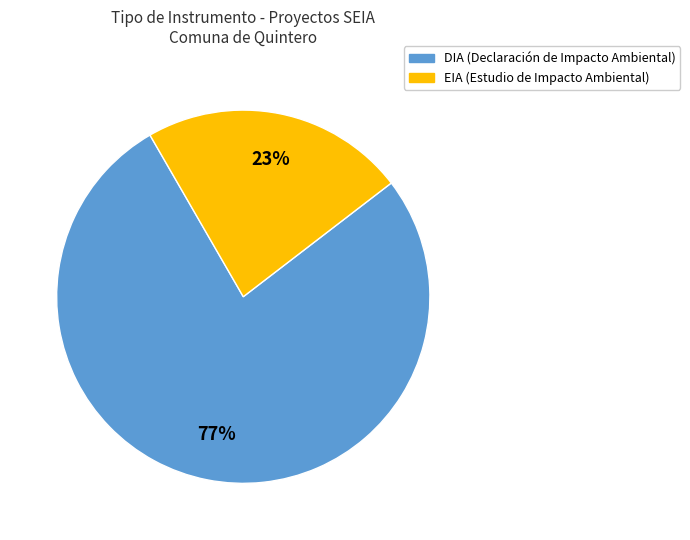

Which category has the biggest portion of the pie?

DIA